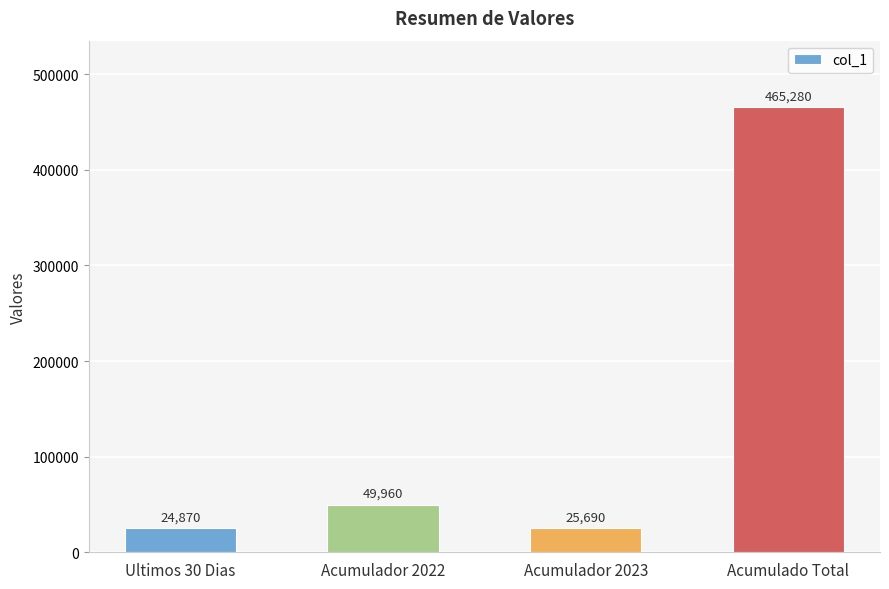

List the labels in order of value, smallest first.

Ultimos 30 Dias, Acumulador 2023, Acumulador 2022, Acumulado Total